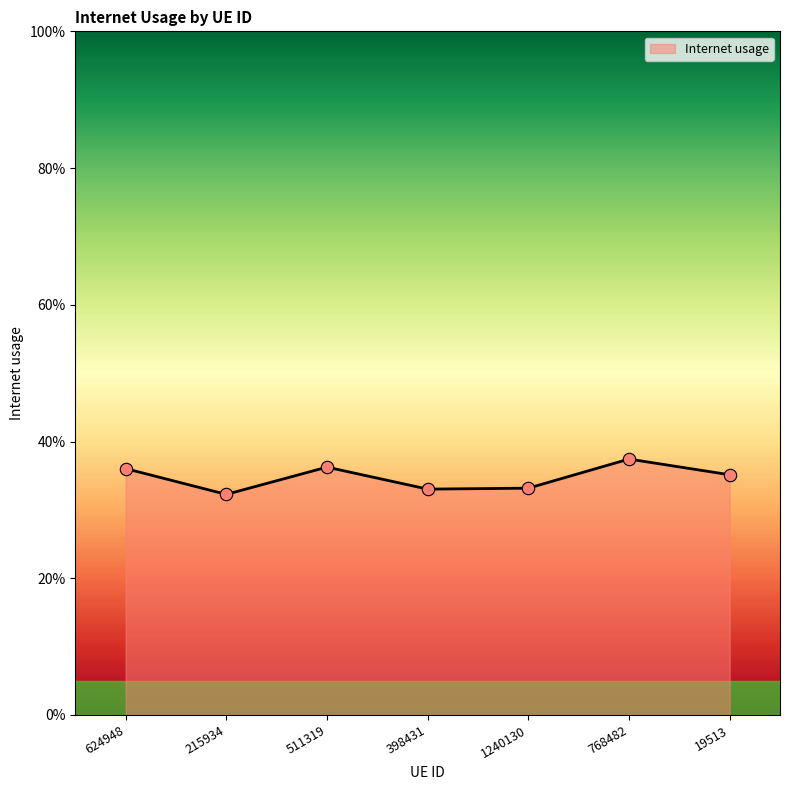

Is this an area chart (filled region under the line)?

Yes